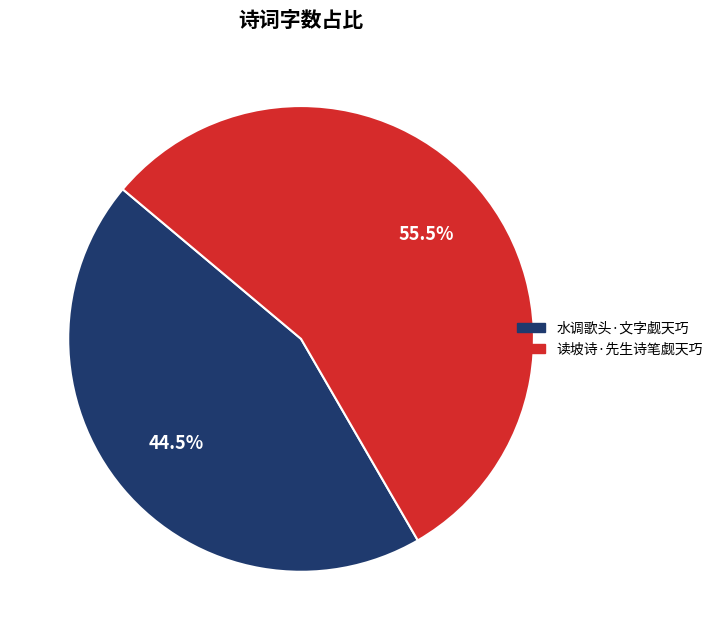

Which category has the biggest portion of the pie?

读坡诗·先生诗笔觑天巧